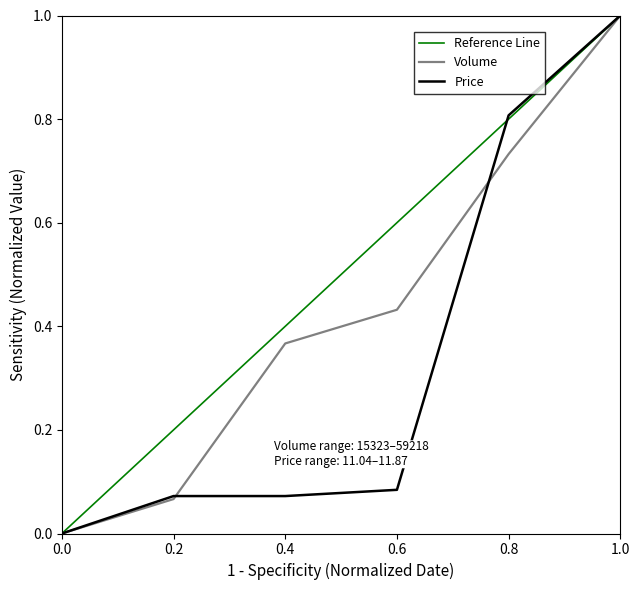

How many lines are shown in the chart?

3